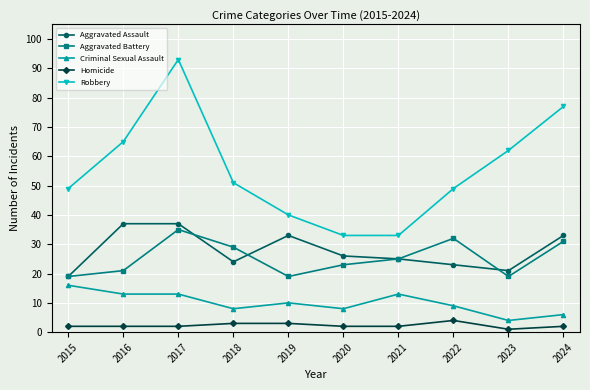

True or false: Aggravated Battery has more than 0 points higher than both neighbors.

True